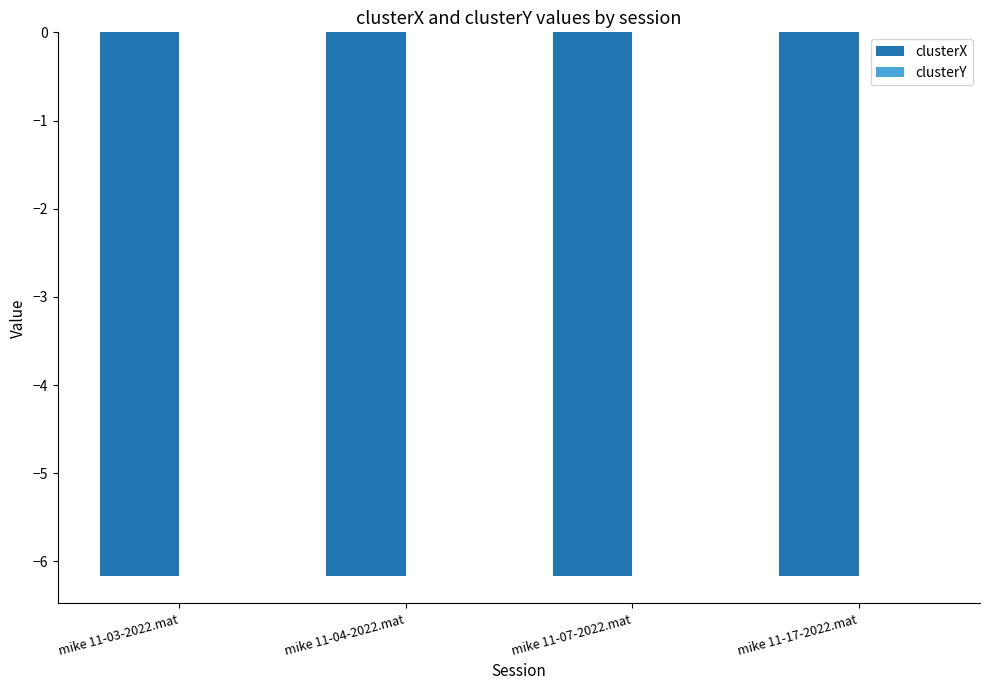

The clusterX series shows -3.7 at mike 11-03-2022.mat. True or false?

False